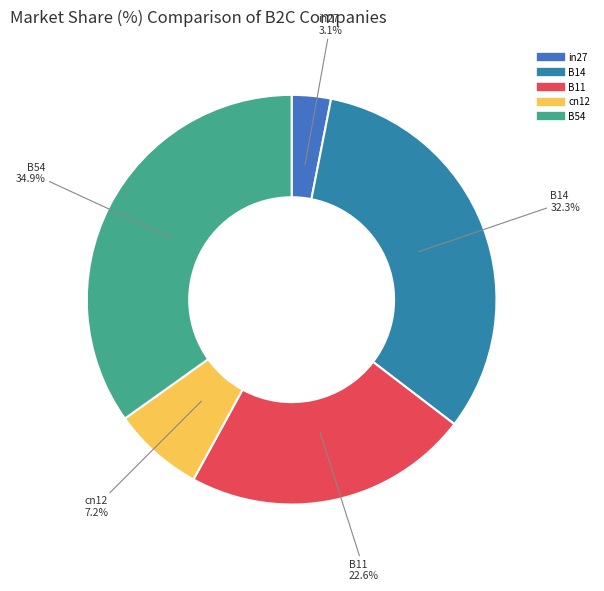

To the nearest percent, what percentage of the pie is in27?

3%